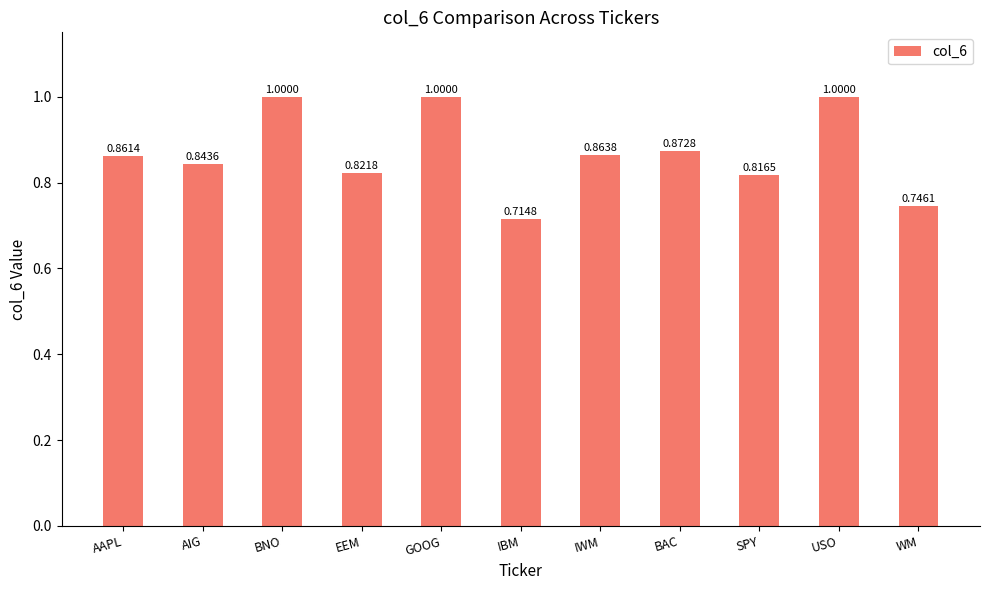

Which category has the lowest value across all series?

IBM